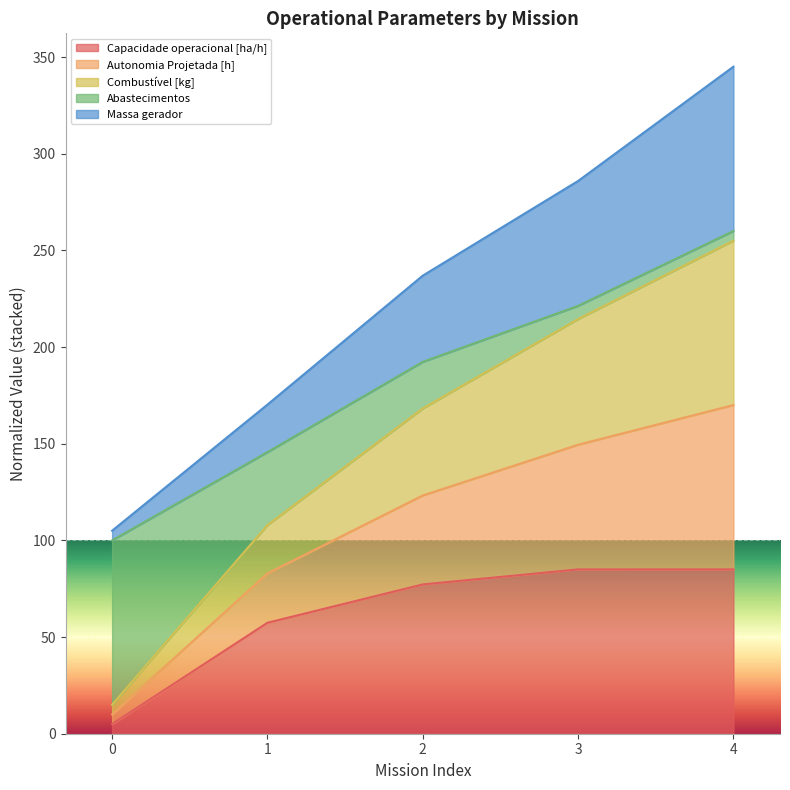

At which category is the sum across all series the highest?

4